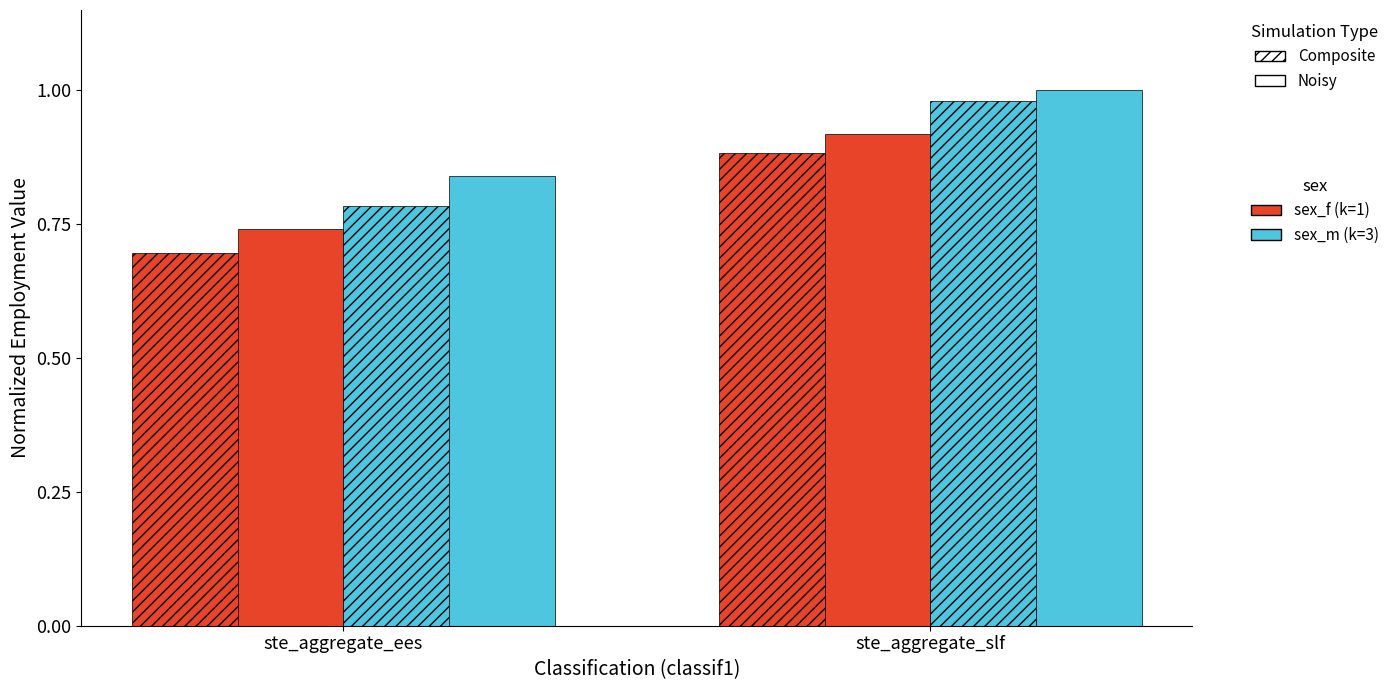

Count the number of data series in this chart.

4